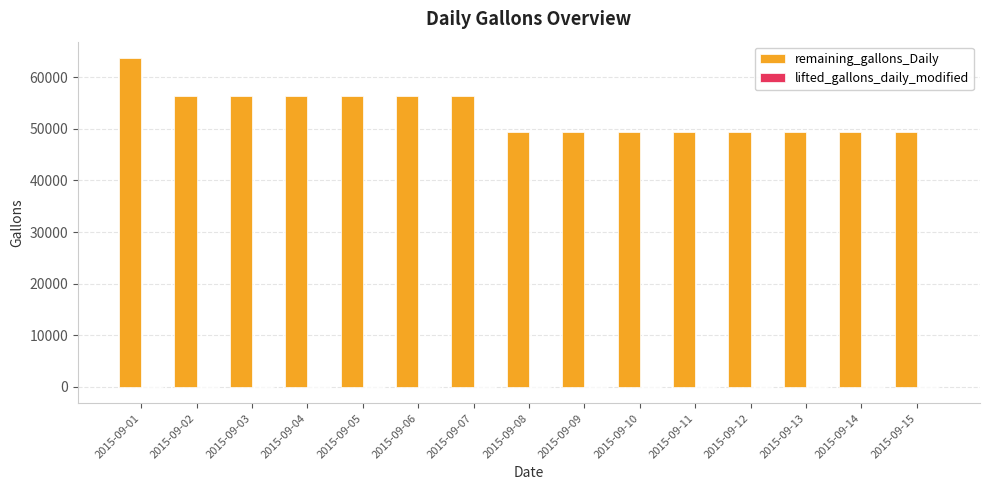

What is the difference between the remaining_gallons_Daily values at 2015-09-07 and 2015-09-14?

7000